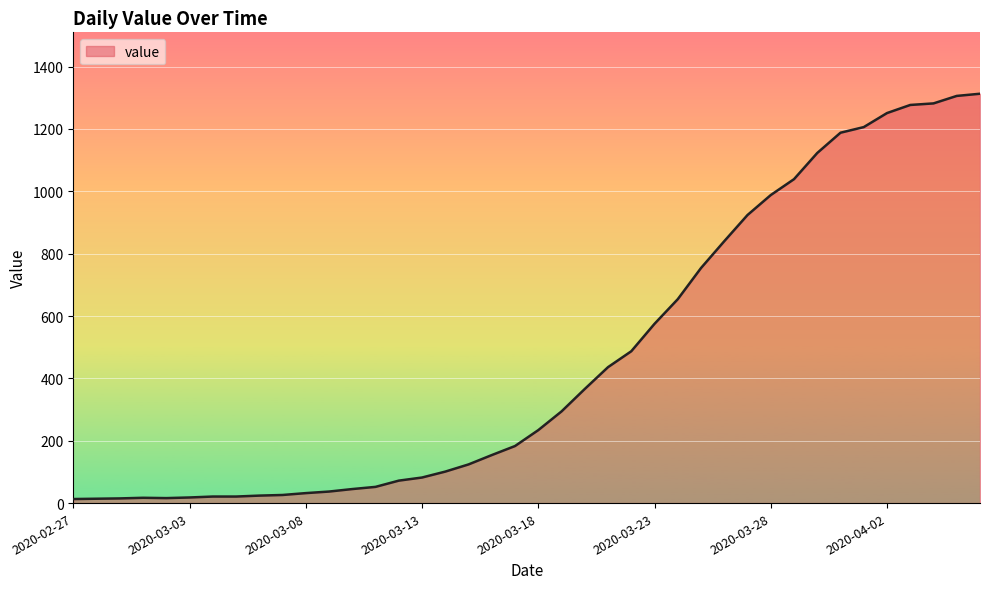

What is the greatest value displayed?

1313